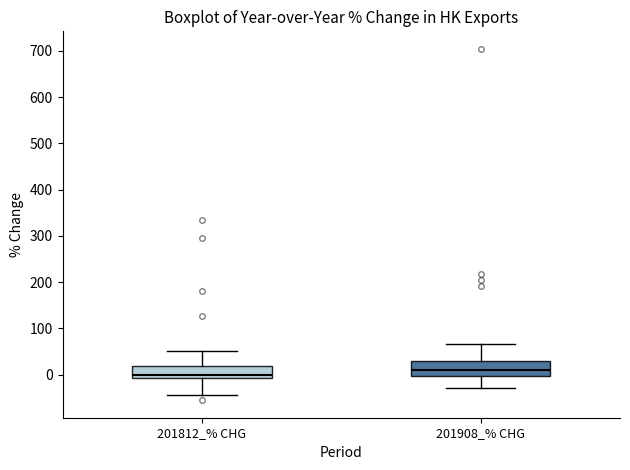

Where is the upper edge of the box for 201908_% CHG on the y-axis? The values are not printed on the chart, so give them approximately, as read against the axis.

30